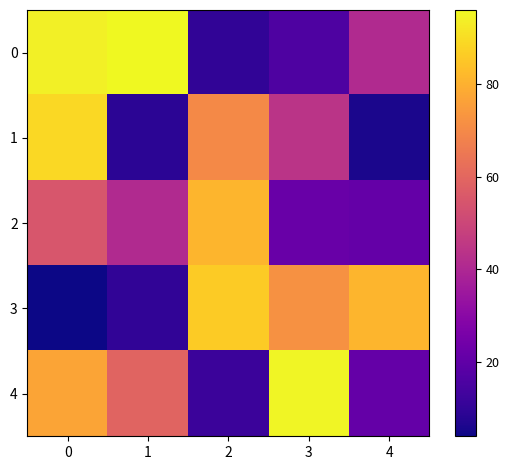

How many series are shown in this chart?

5